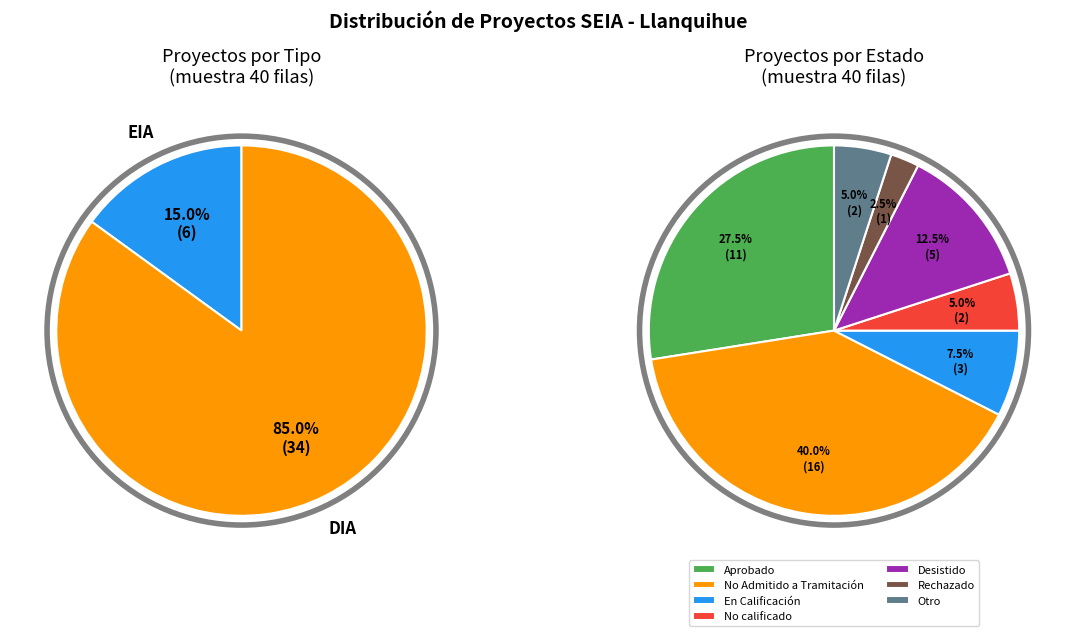

Rank the categories by value from lowest to highest.

EIA, DIA